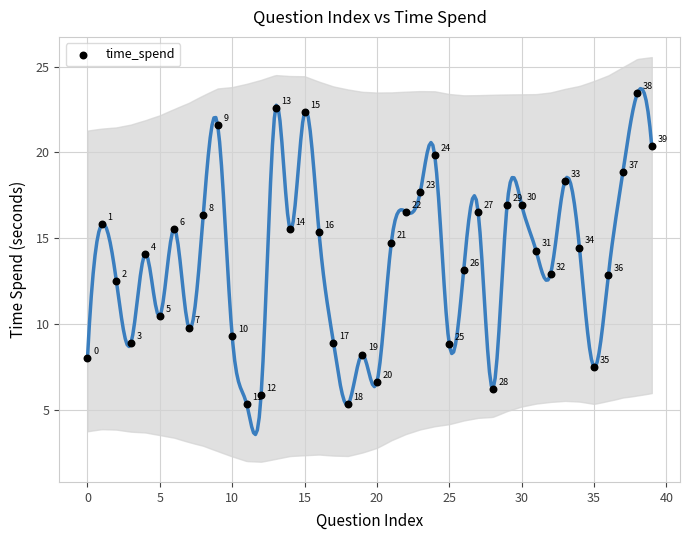

What Y value in the scatter plot is closest to 14?

14.1